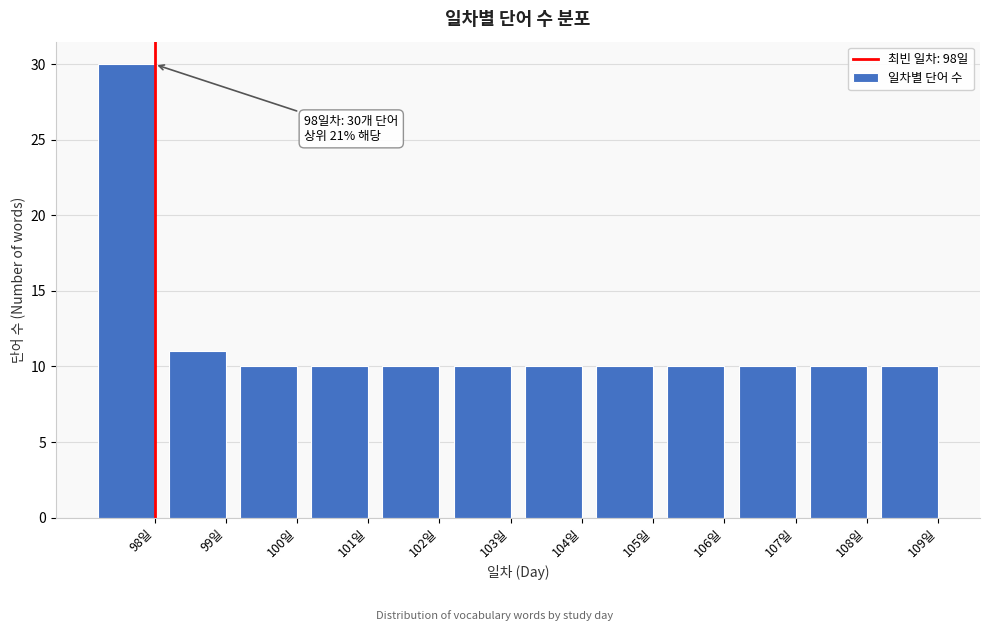

Reading right to left, what are all the values shown in this chart?

10	10	10	10	10	10	10	10	10	10	11	30